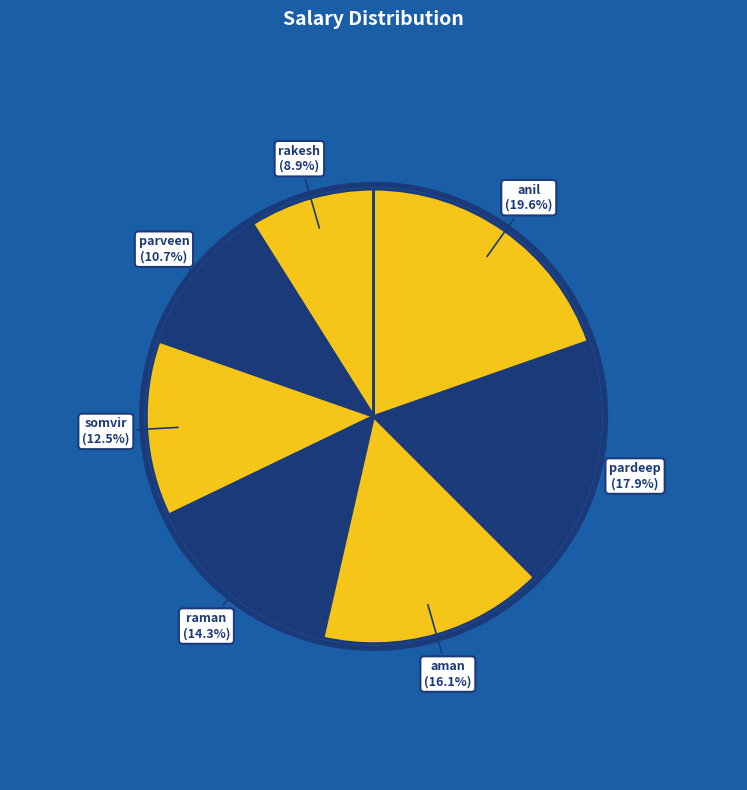

To the nearest percent, what is the difference between the largest and smallest slice percentages?

11%